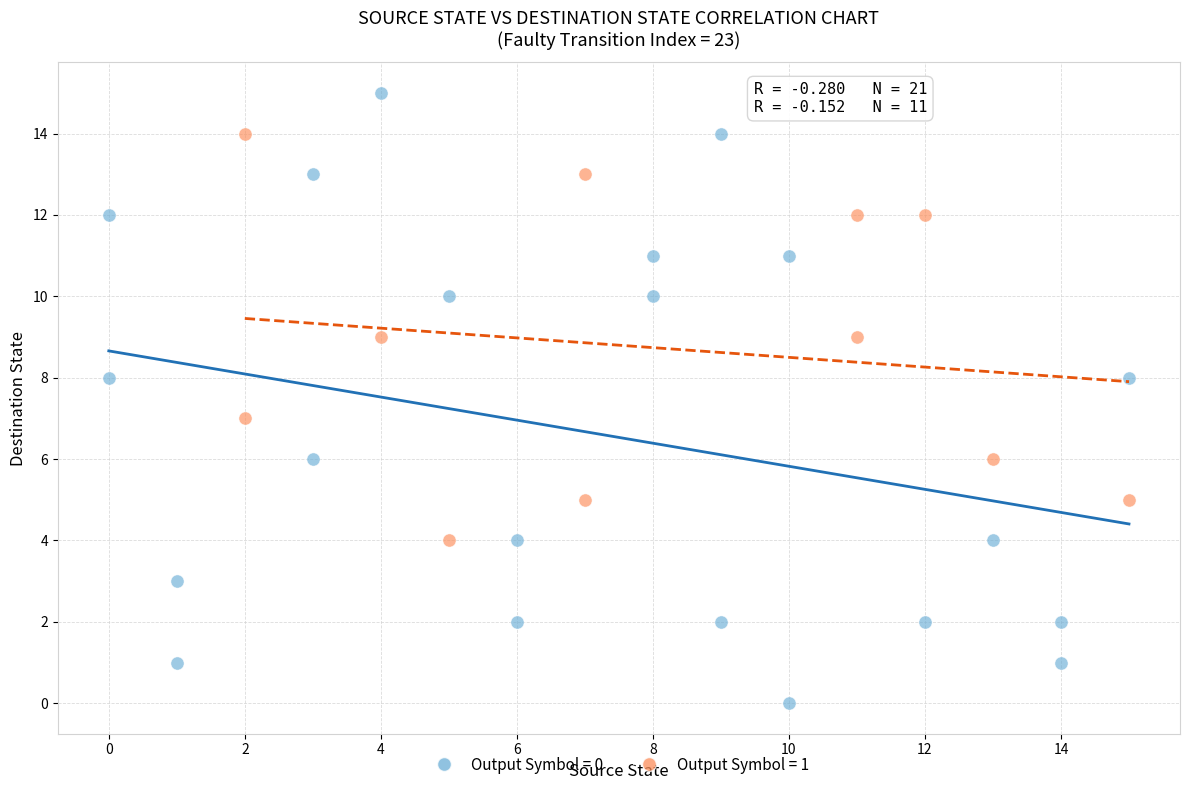

Which series contains the lowest Y value?

Output Symbol = 0